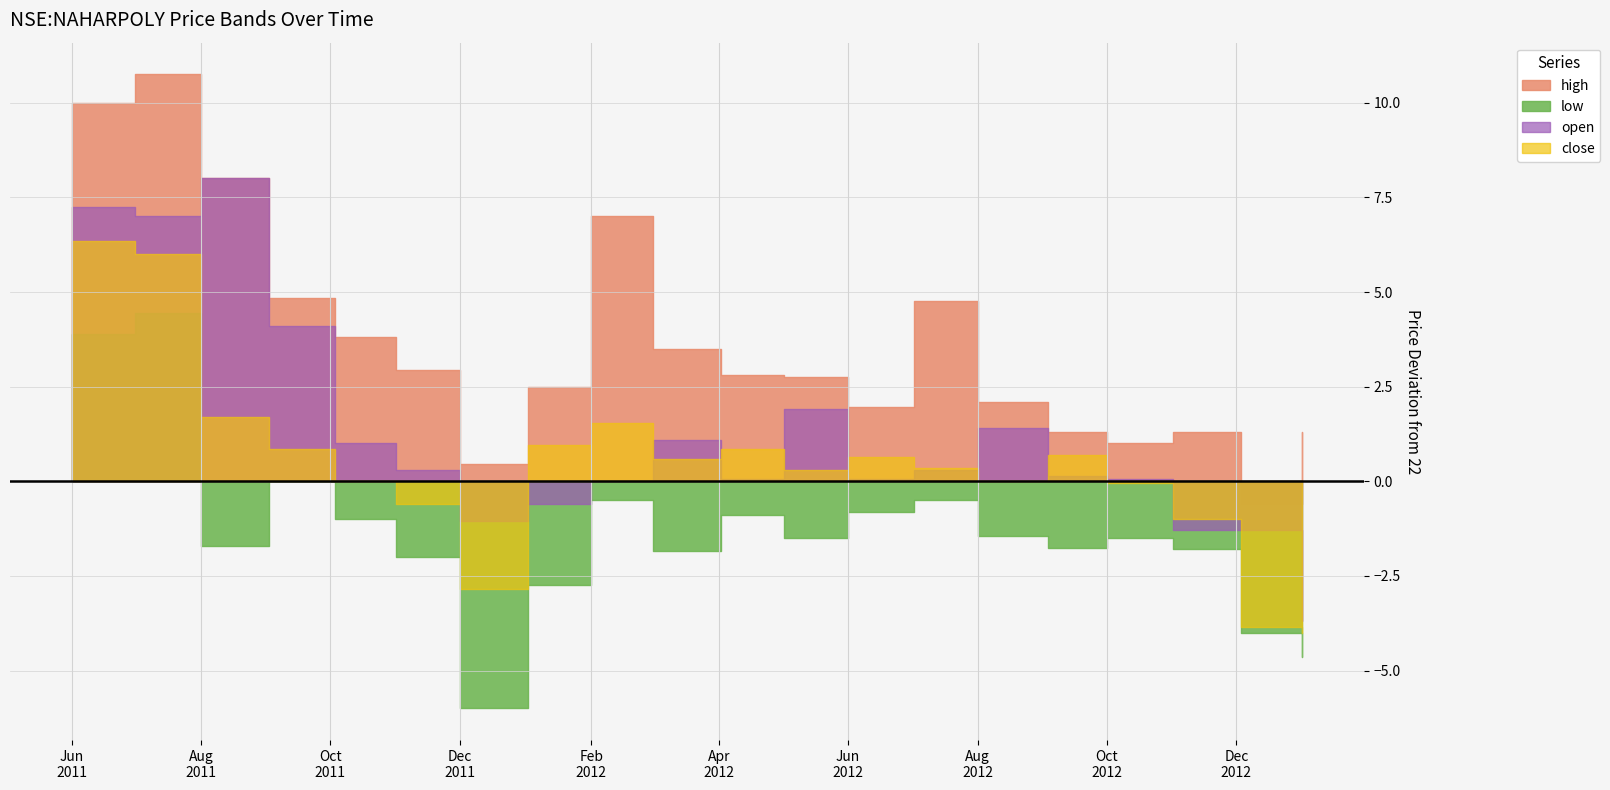

Between 2011-06-01 and 2012-12-03, which is larger?

2011-06-01